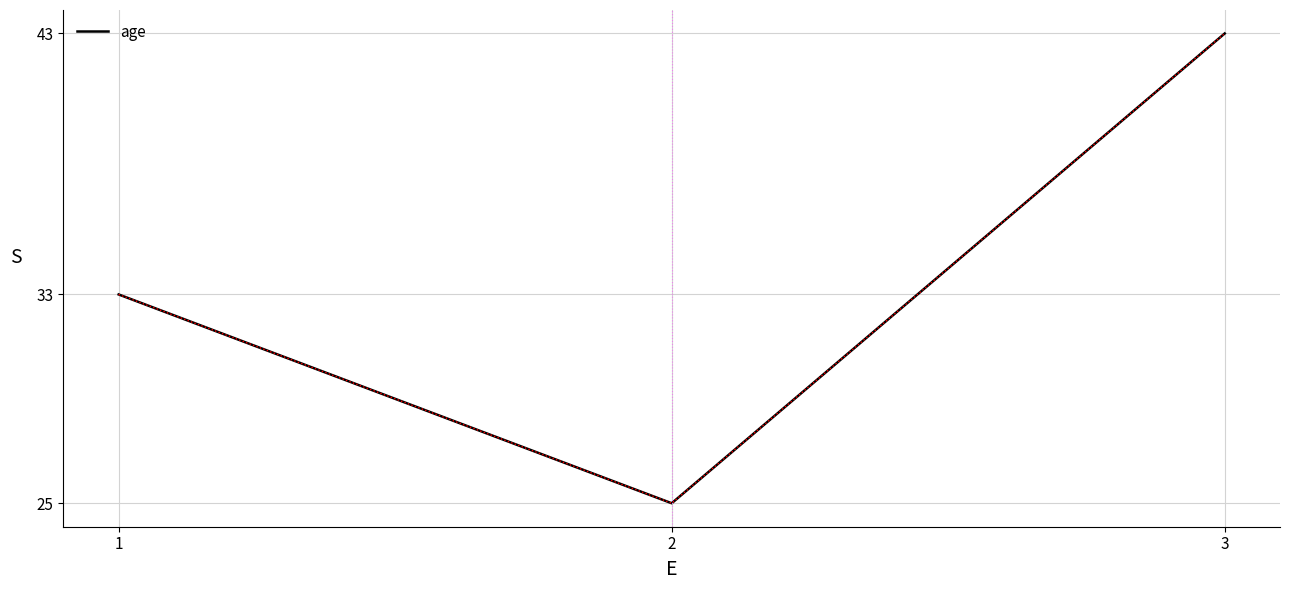

True or false: the data shows 33 at 1.

True